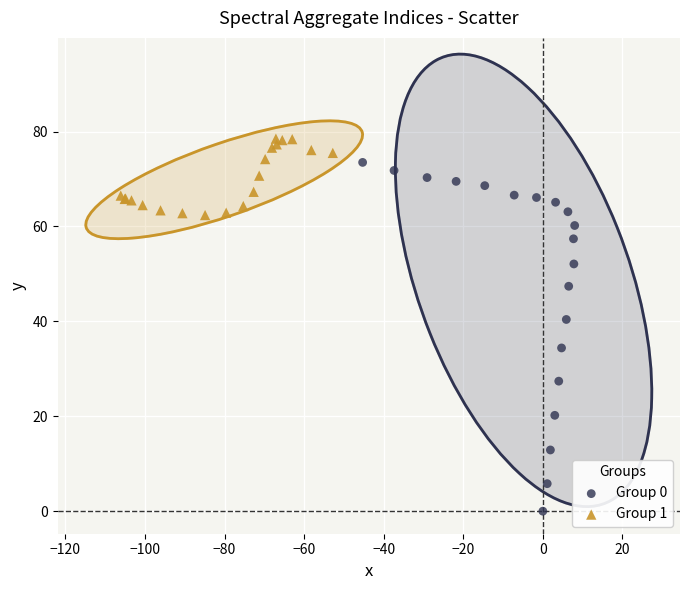

Which series reaches the maximum Y coordinate?

Group 1